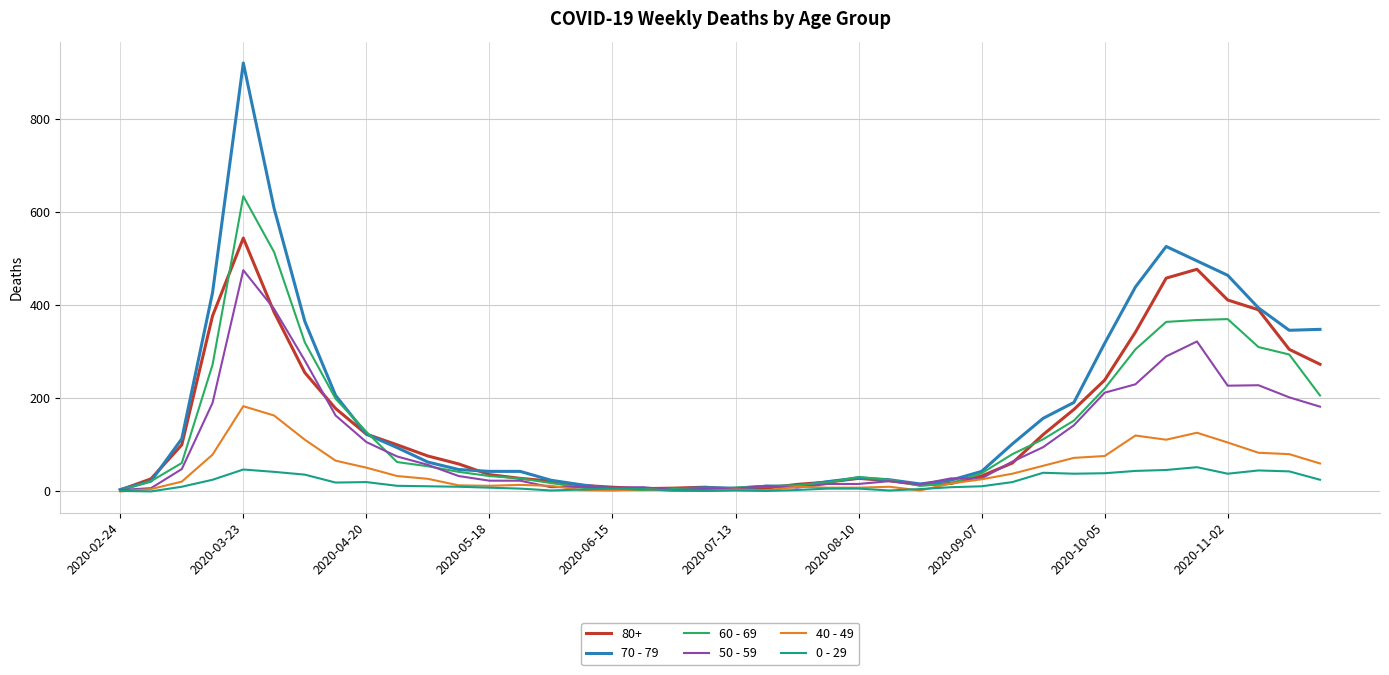

Which series has the widest spread of values?

70 - 79